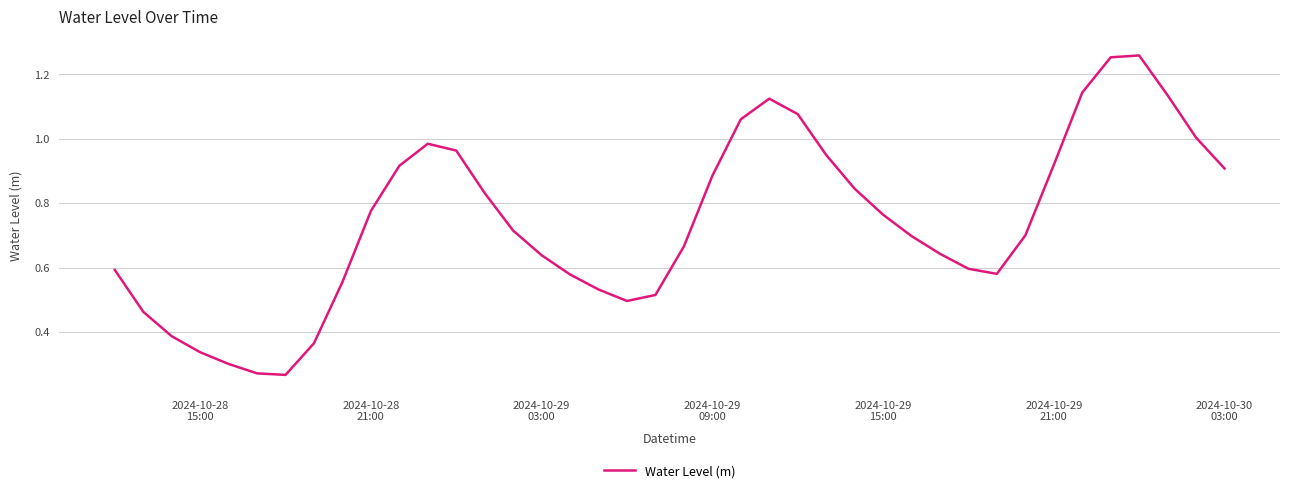

Does the chart display data point markers on the line(s)?

No